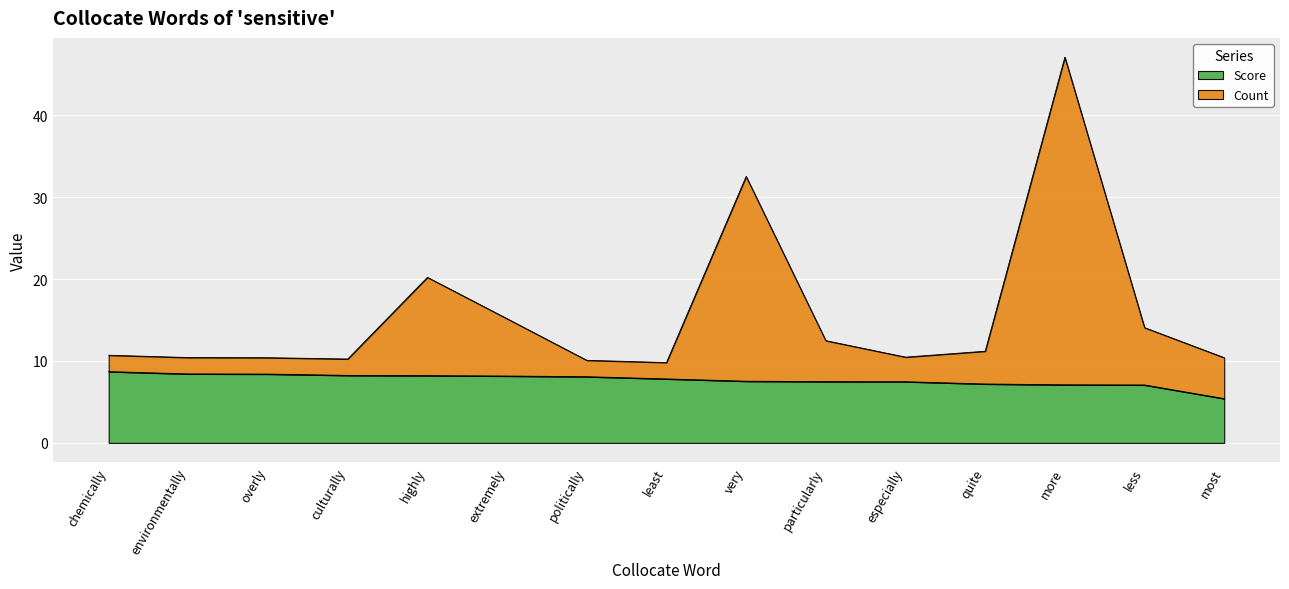

Between highly and least, which series saw the biggest shift?

Count